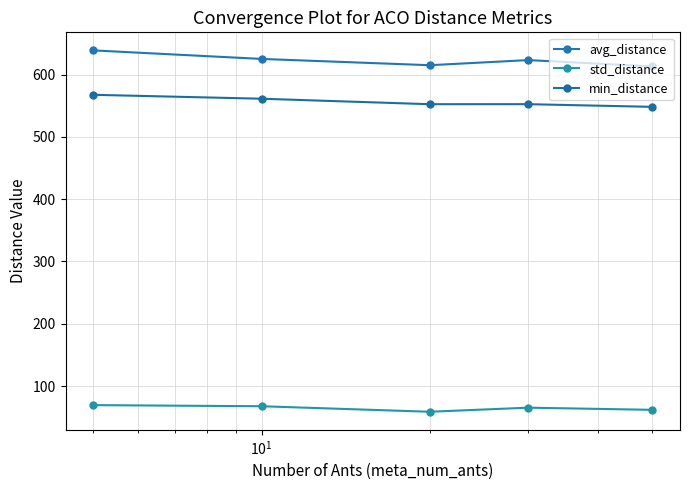

How many lines are shown in the chart?

3